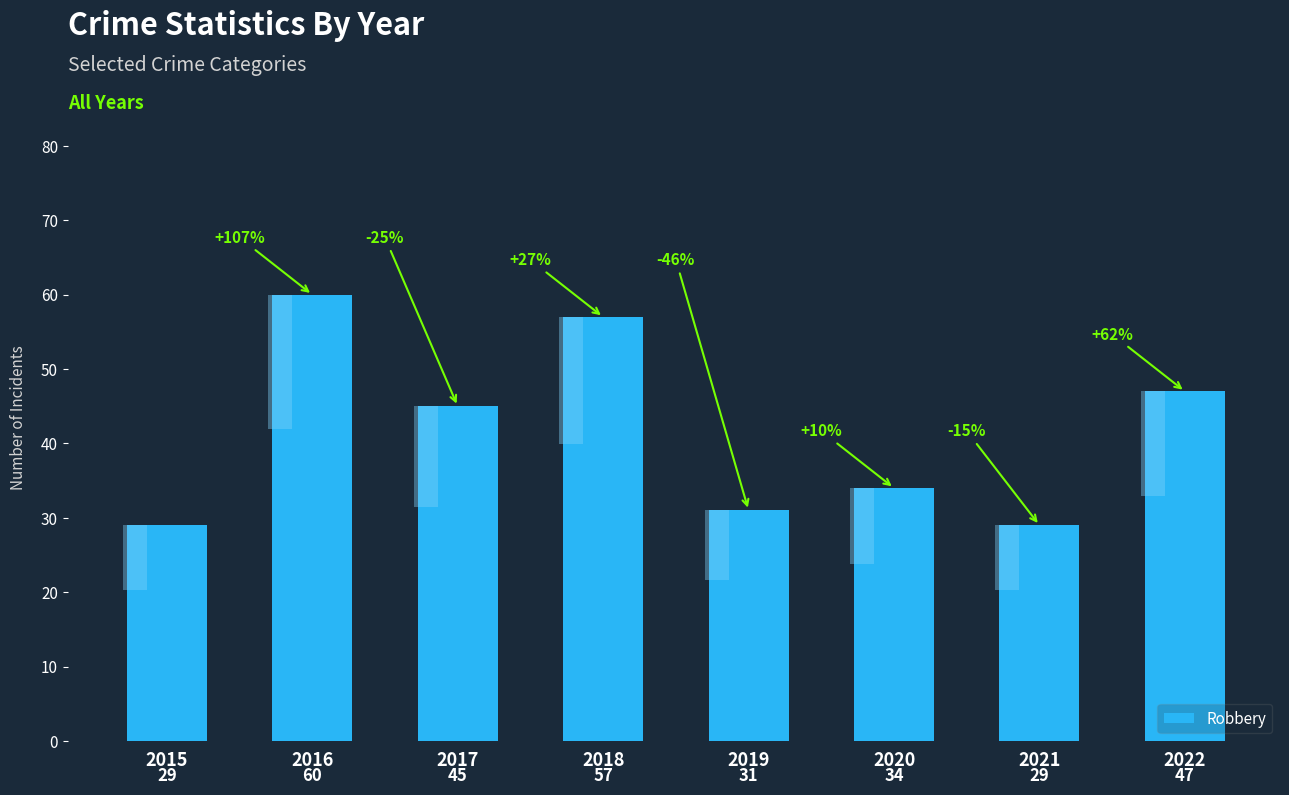

Rank the categories by value from lowest to highest.

2015, 2021, 2019, 2020, 2017, 2022, 2018, 2016